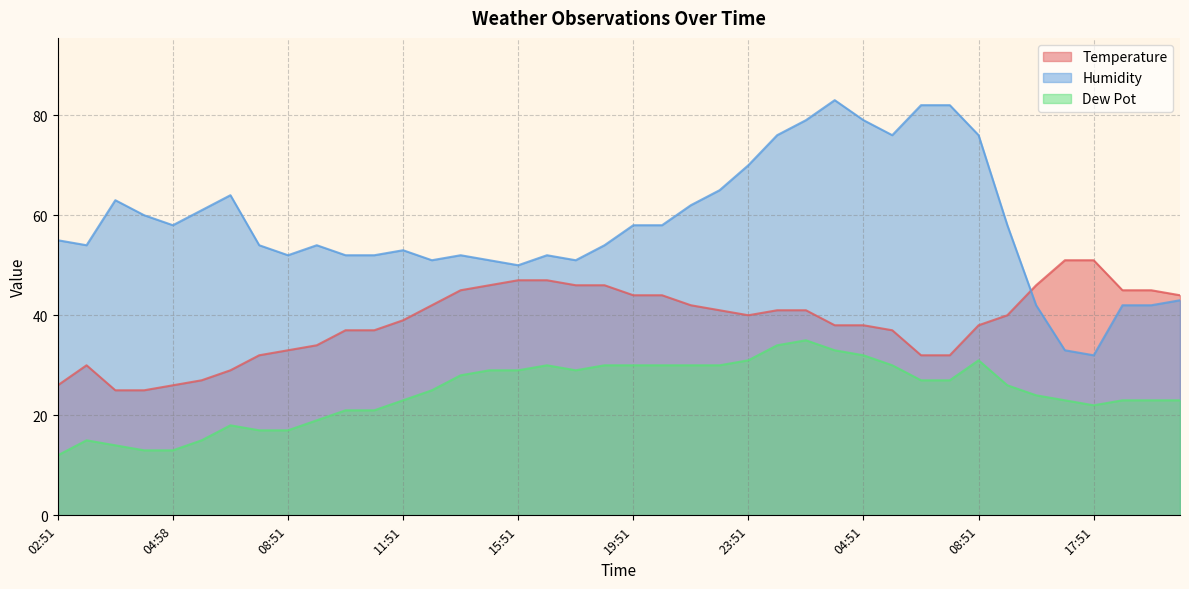

Reading left to right, what are all the values shown in this chart?

Temperature: 26	30	25	25	26	27	29	32	33	34	37	37	39	42	45	46	47	47	46	46	44	44	42	41	40	41	41	38	38	37	32	32	38	40	46	51	51	45	45	44
Humidity: 55	54	63	60	58	61	64	54	52	54	52	52	53	51	52	51	50	52	51	54	58	58	62	65	70	76	79	83	79	76	82	82	76	58	42	33	32	42	42	43
Dew Pot: 12	15	14	13	13	15	18	17	17	19	21	21	23	25	28	29	29	30	29	30	30	30	30	30	31	34	35	33	32	30	27	27	31	26	24	23	22	23	23	23